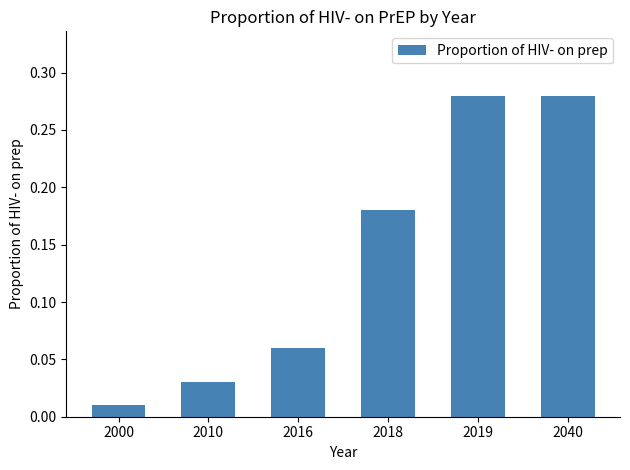

How many bars are there in total?

6